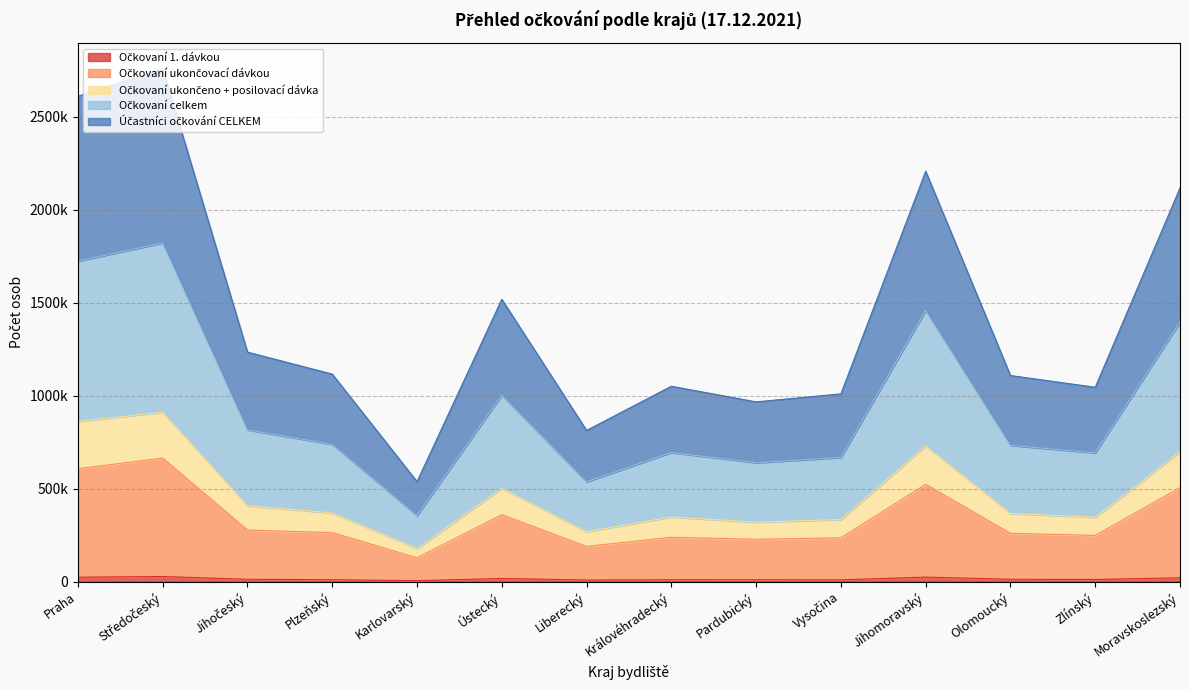

Which label corresponds to the largest value in the chart?

Středočeský